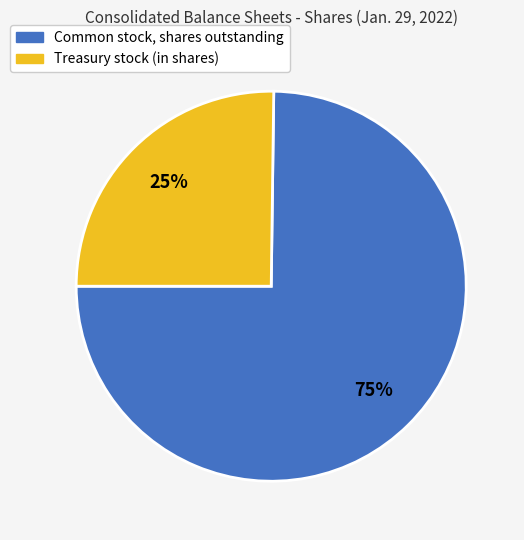

To the nearest percent, what is the difference between the largest and smallest slice percentages?

50%